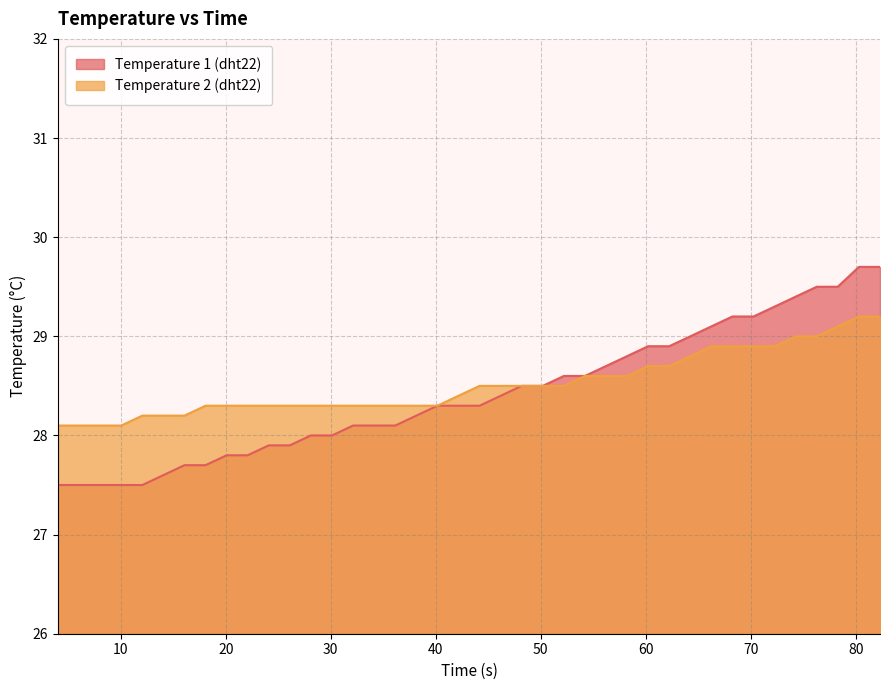

List the series in order of their peak value, highest first.

Temperature 1 (dht22), Temperature 2 (dht22)